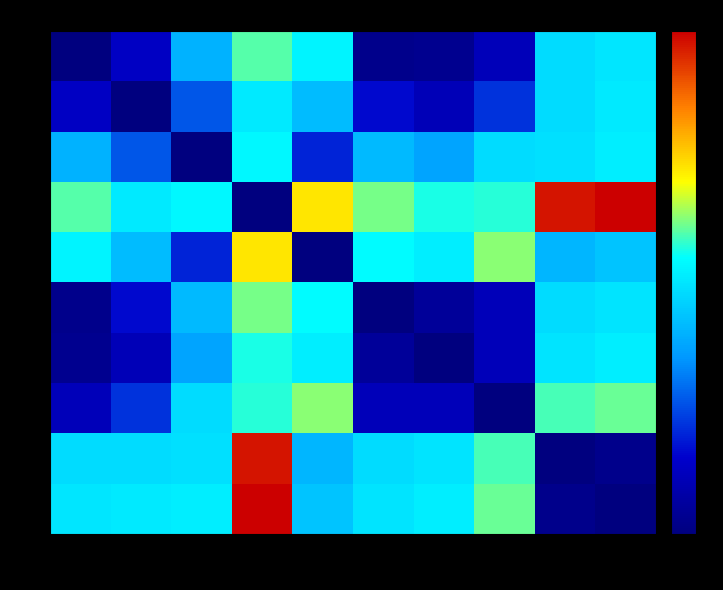

Rank the series at 5 from lowest to highest value.

5, 0, 6, 7, 1, 2, 8, 9, 4, 3